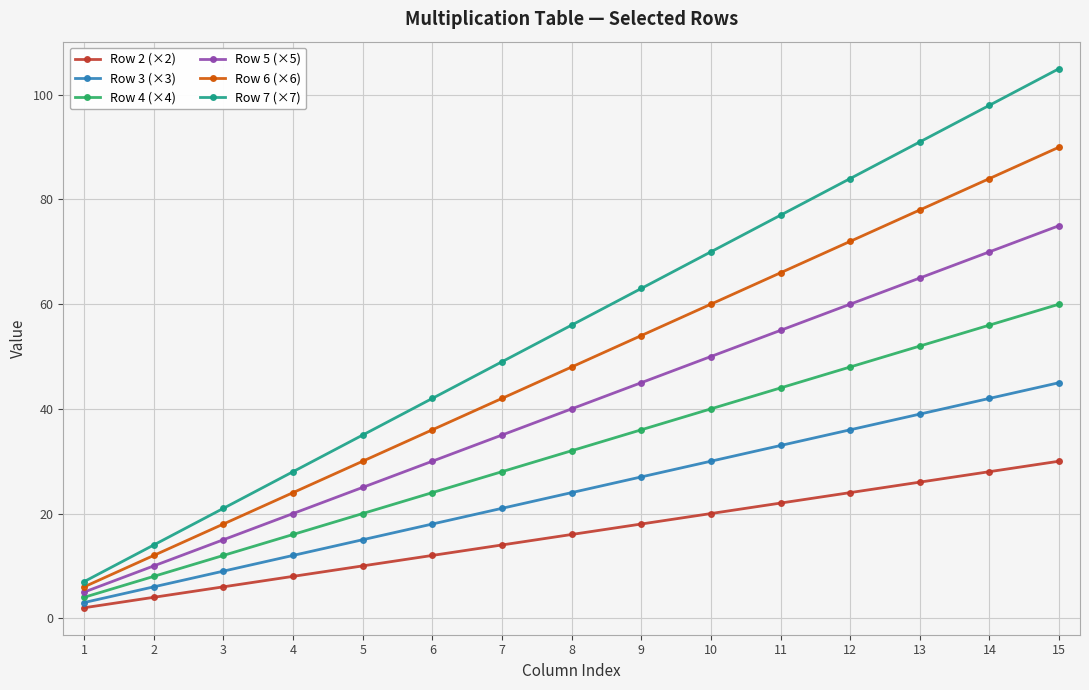

What are all the series names shown in the legend?

Row 2 (×2), Row 3 (×3), Row 4 (×4), Row 5 (×5), Row 6 (×6), Row 7 (×7)